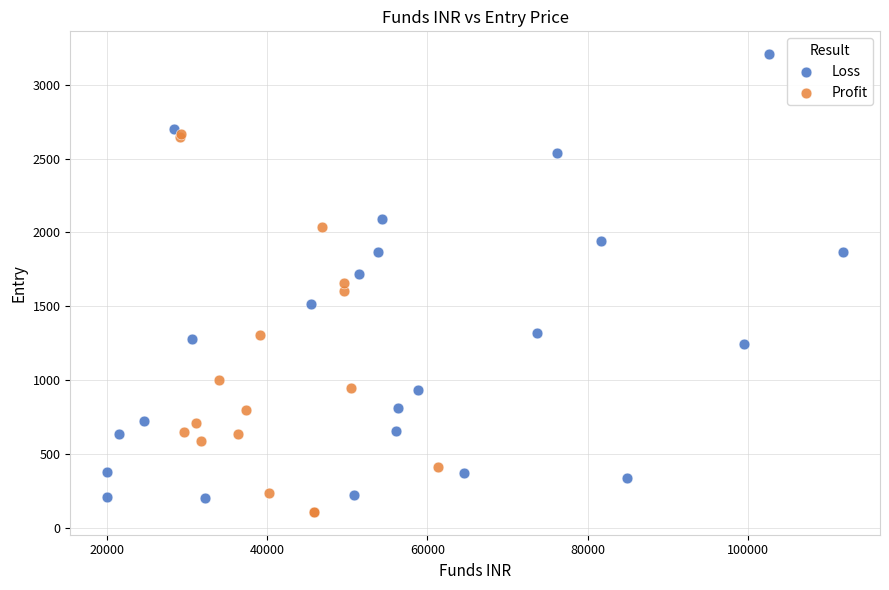

Which series reaches the maximum Y coordinate?

Loss